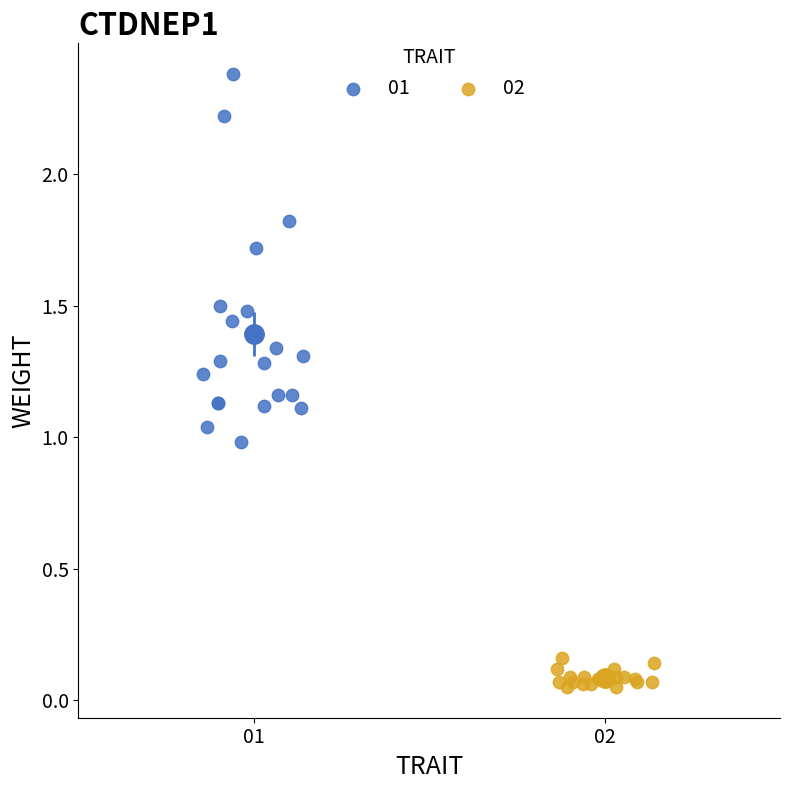

What are all the series names shown in the legend?

01, 02